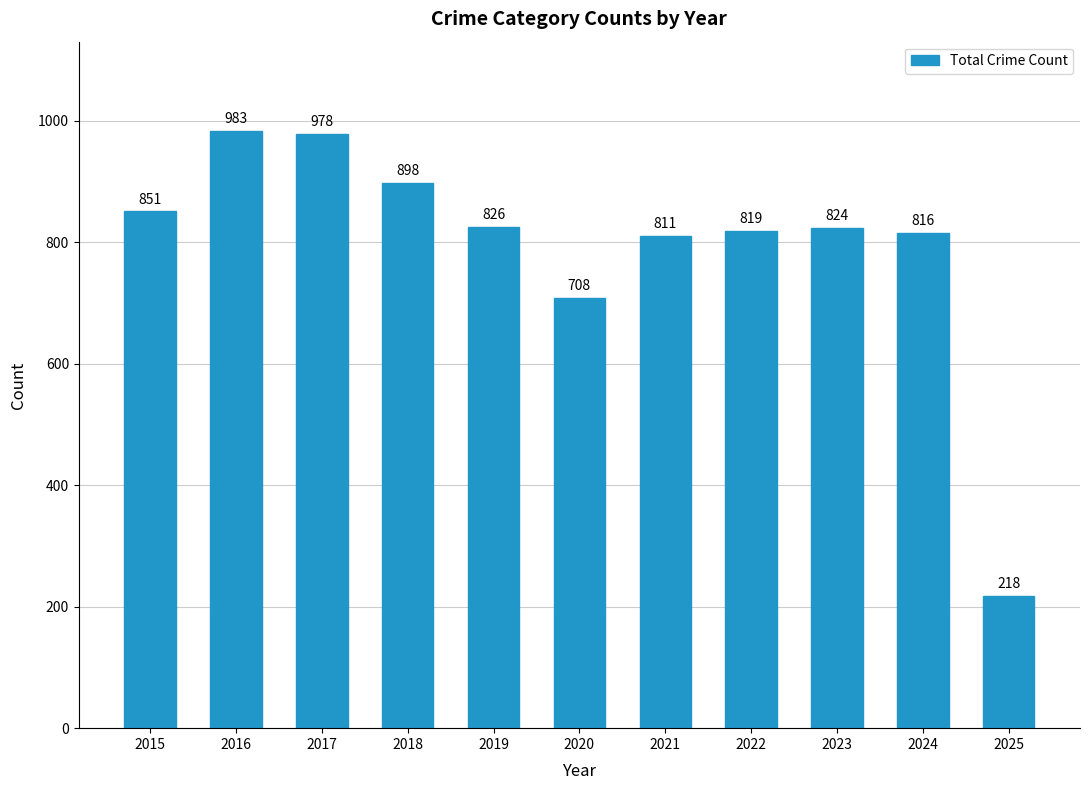

Reading left to right, extract all data points from this chart.

2015=851	2016=983	2017=978	2018=898	2019=826	2020=708	2021=811	2022=819	2023=824	2024=816	2025=218